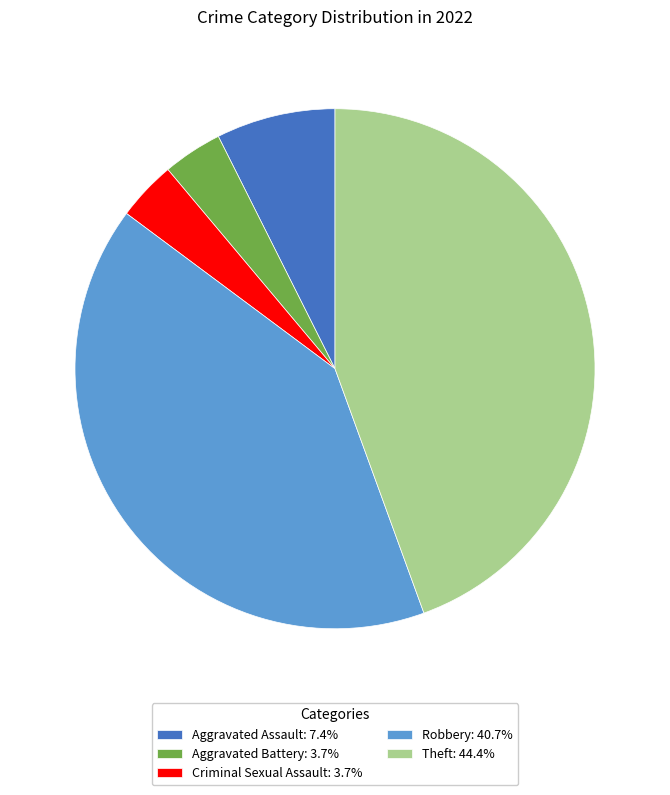

Does Aggravated Battery represent more than half of the total?

No